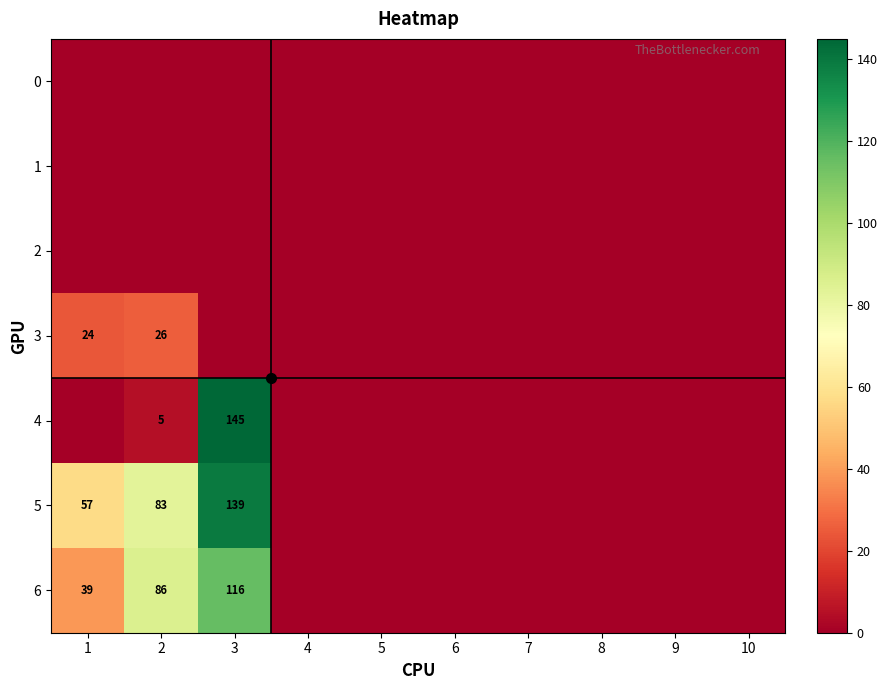

How many data points in 3 are above 0?

2